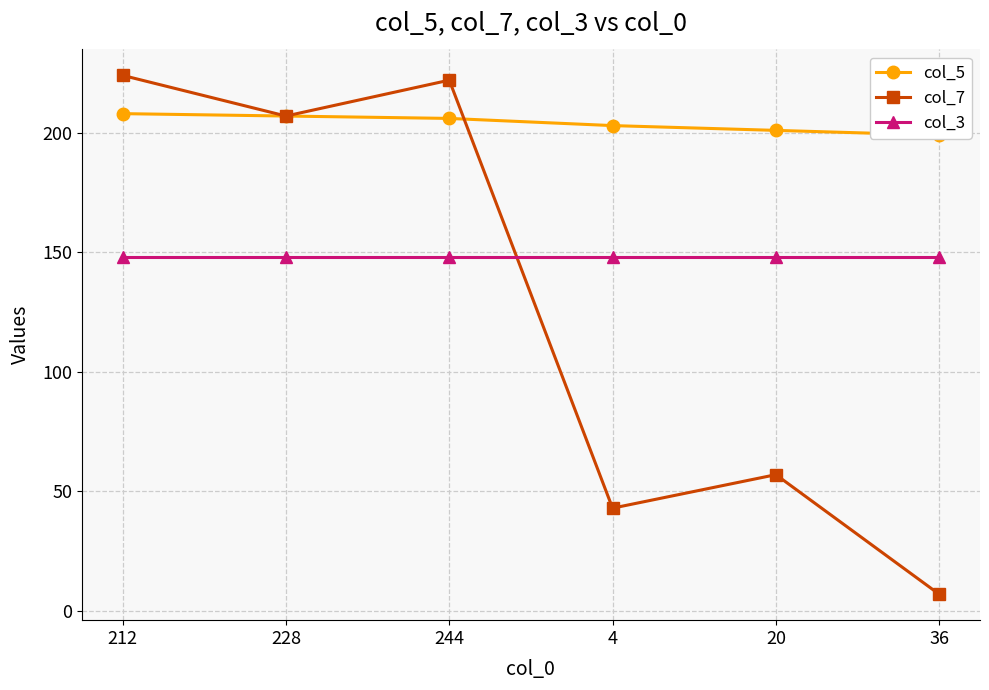

Between 36 and 212, which is larger?

212